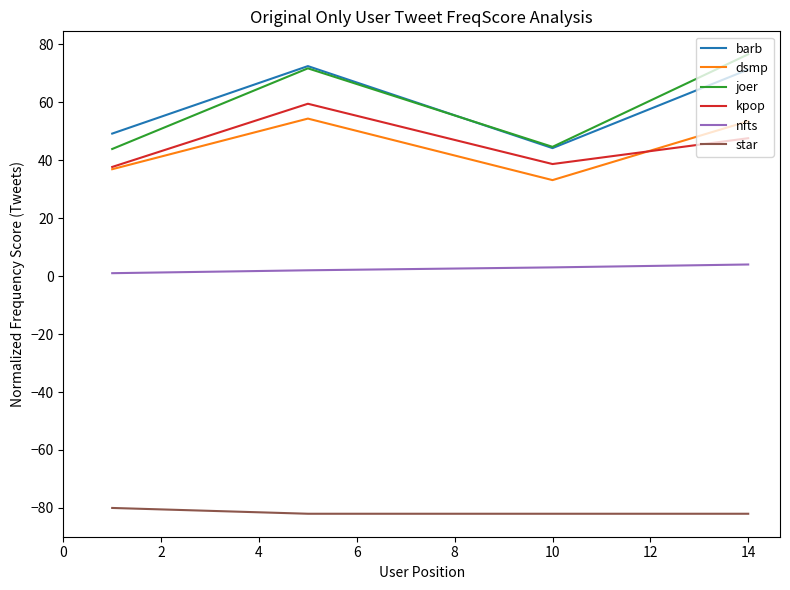

What is the minimum value shown in the chart?

-82.0